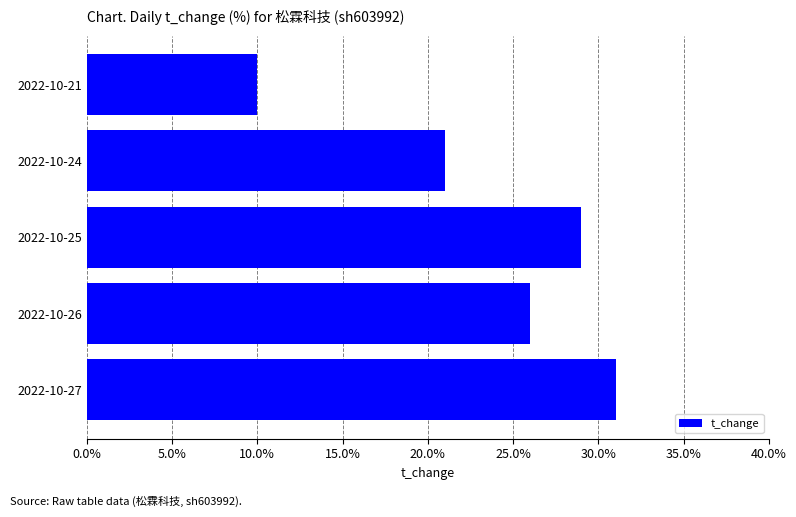

Count the values in the range 0 to 1.

5